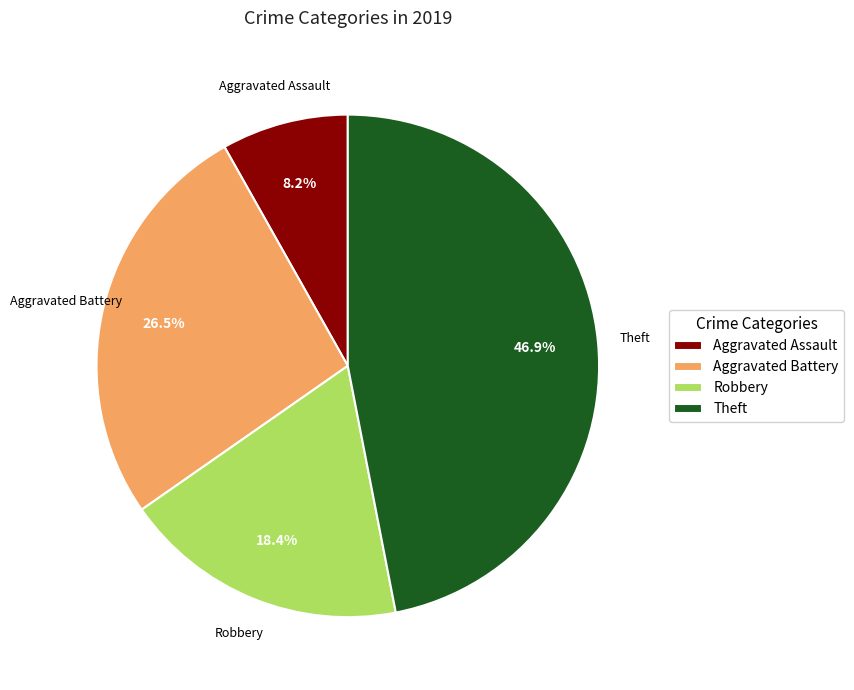

How many segments does this pie chart have?

4